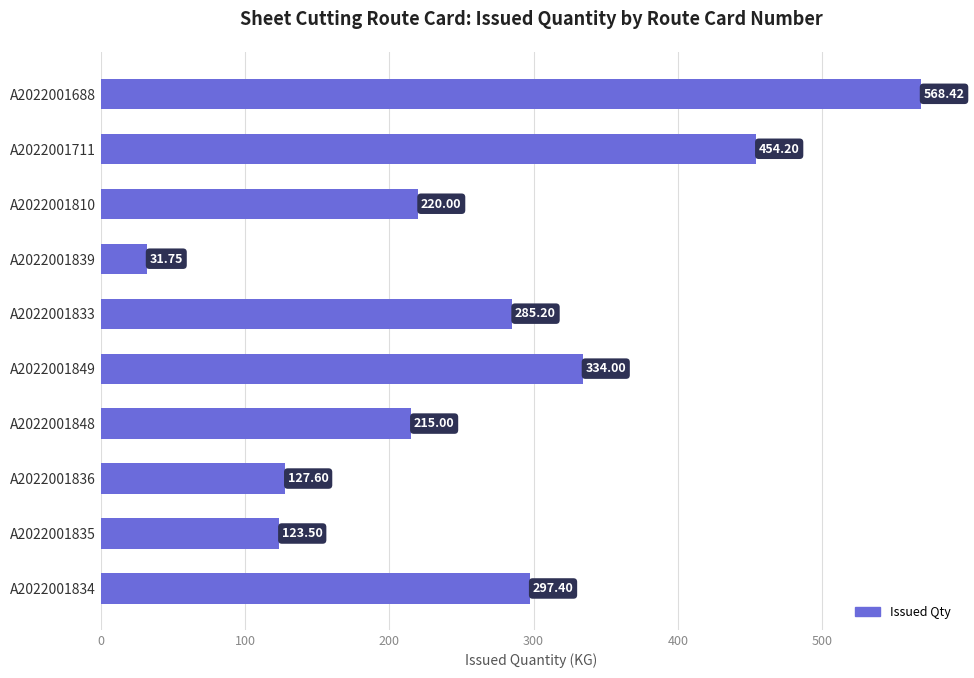

List the labels in order of value, largest first.

A2022001688, A2022001711, A2022001849, A2022001834, A2022001833, A2022001810, A2022001848, A2022001836, A2022001835, A2022001839